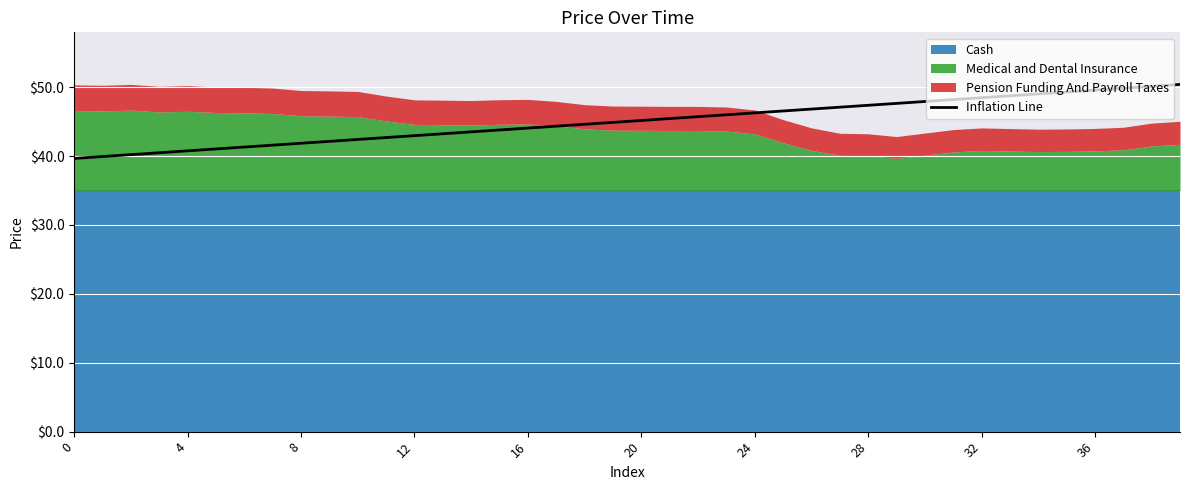

The value at 27 is 84.5. True or false?

False